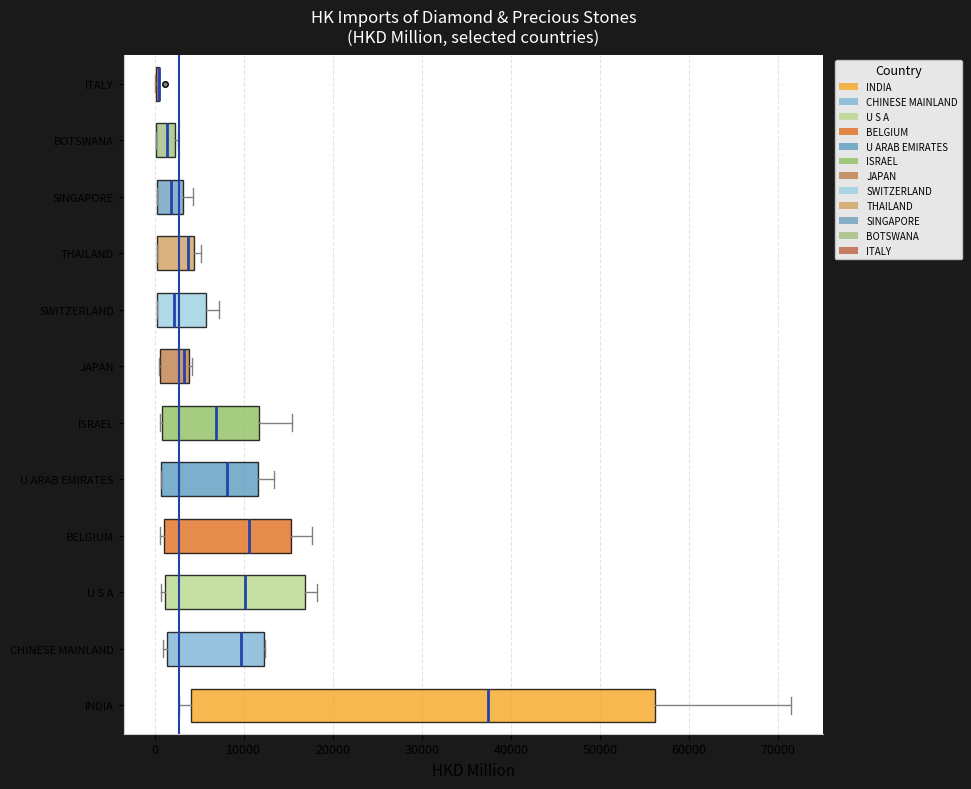

Where is the right edge of the box for ISRAEL on the x-axis? The values are not printed on the chart, so give them approximately, as read against the axis.

12000